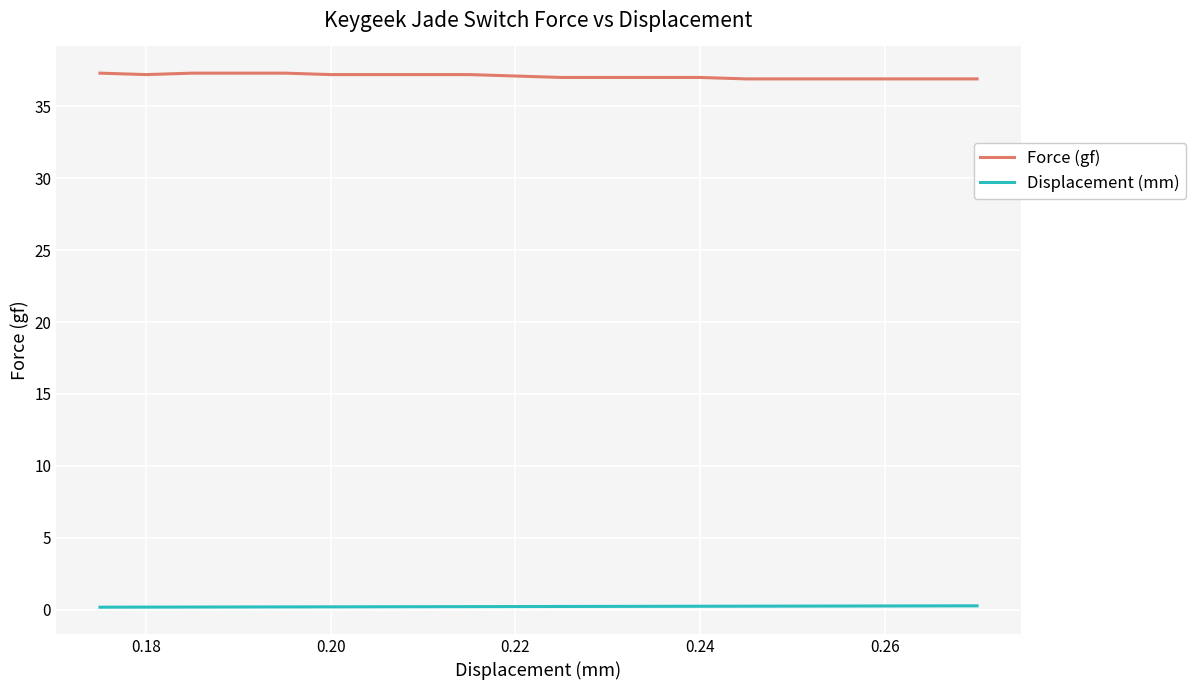

True or false: Force (gf) and Displacement (mm) intersect in this chart.

False